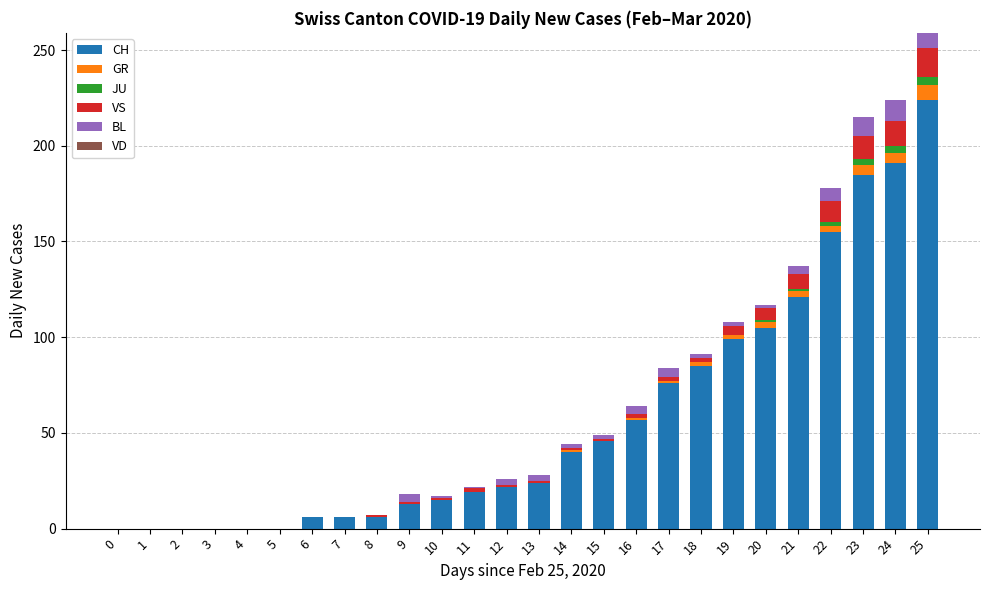

At which category is the sum across all series the highest?

25